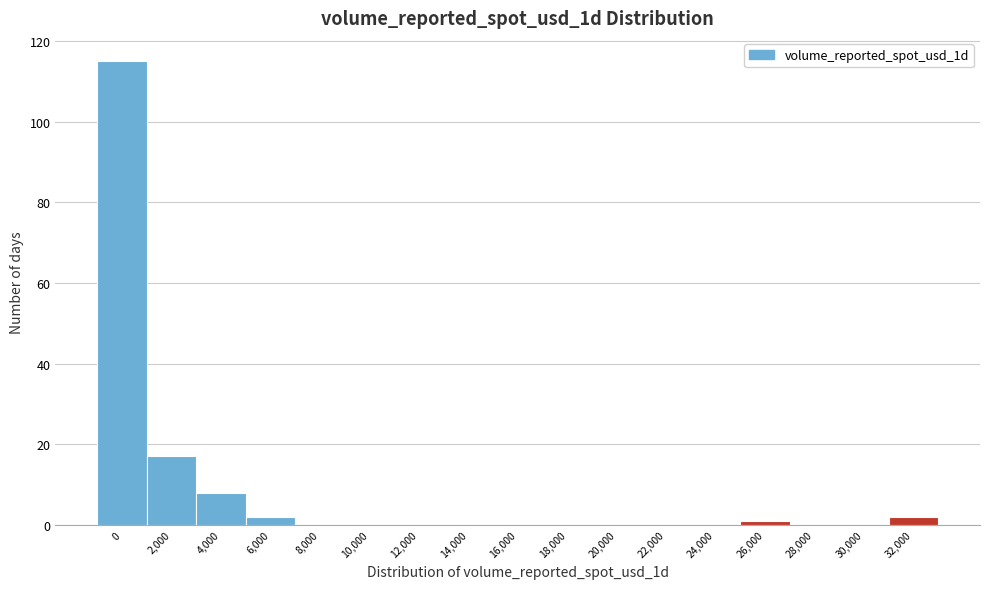

Reading left to right, what are all the values shown in this chart?

0=115	2,000=17	4,000=8	6,000=2	8,000=0	10,000=0	12,000=0	14,000=0	16,000=0	18,000=0	20,000=0	22,000=0	24,000=0	26,000=1	28,000=0	30,000=0	32,000=2